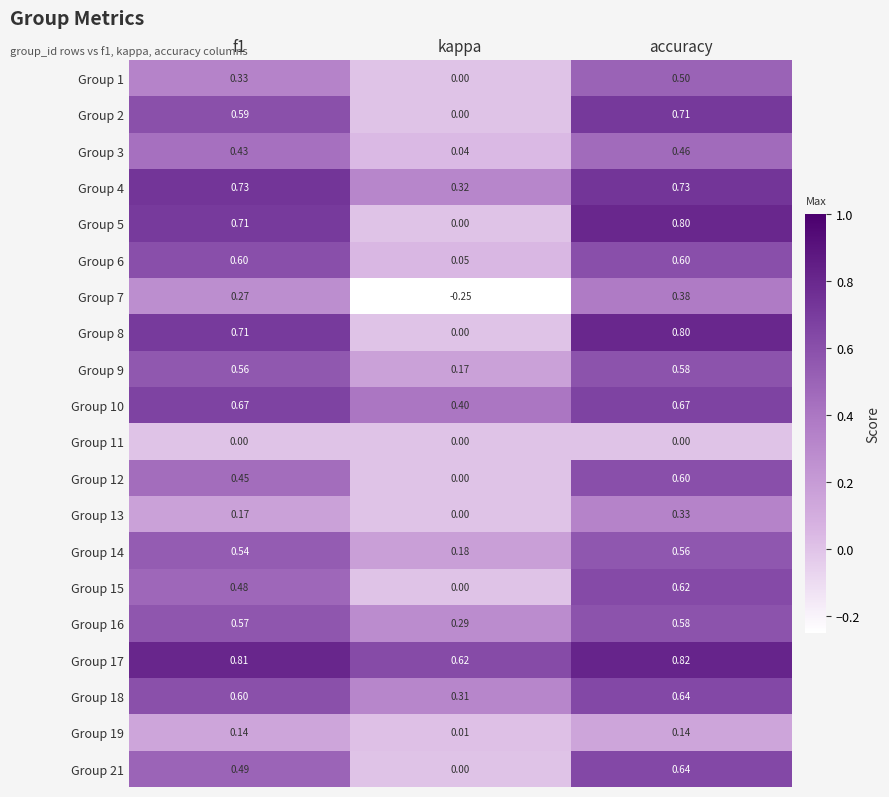

How many data points does each series have?

3